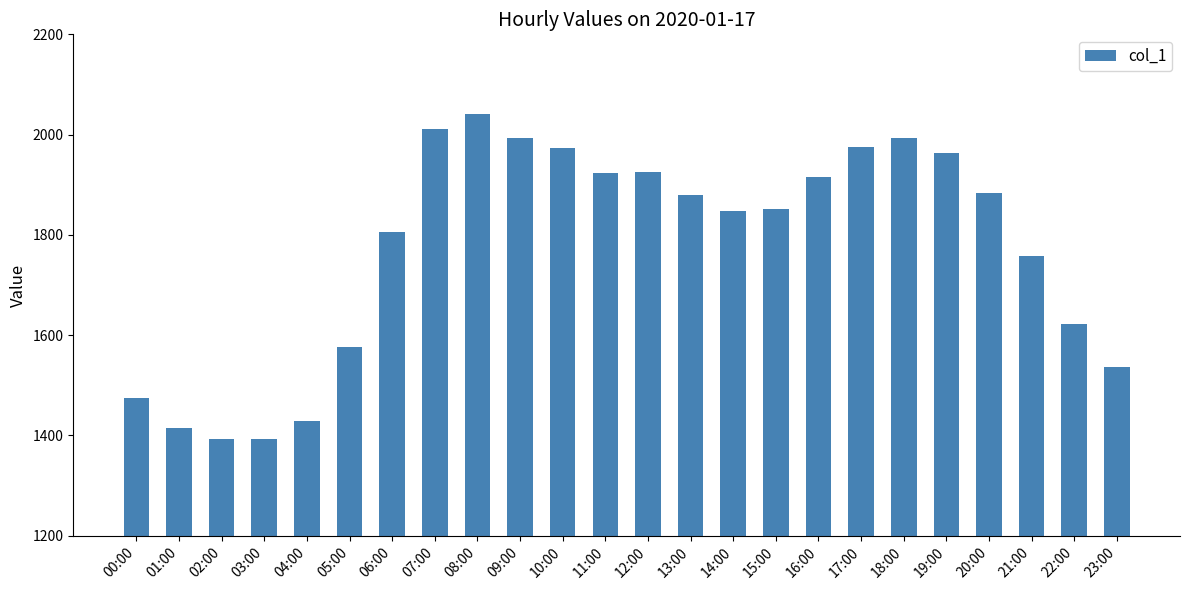

Which has a higher value, 20:00 or 05:00?

20:00